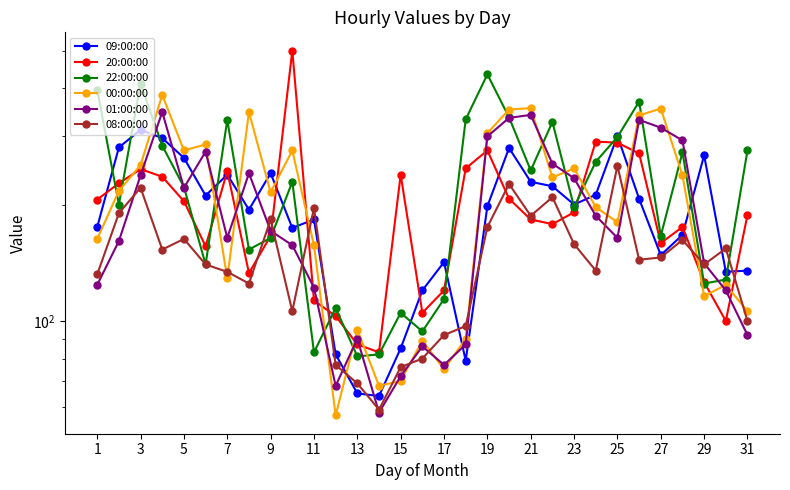

Which series has the widest spread of values?

20:00:00